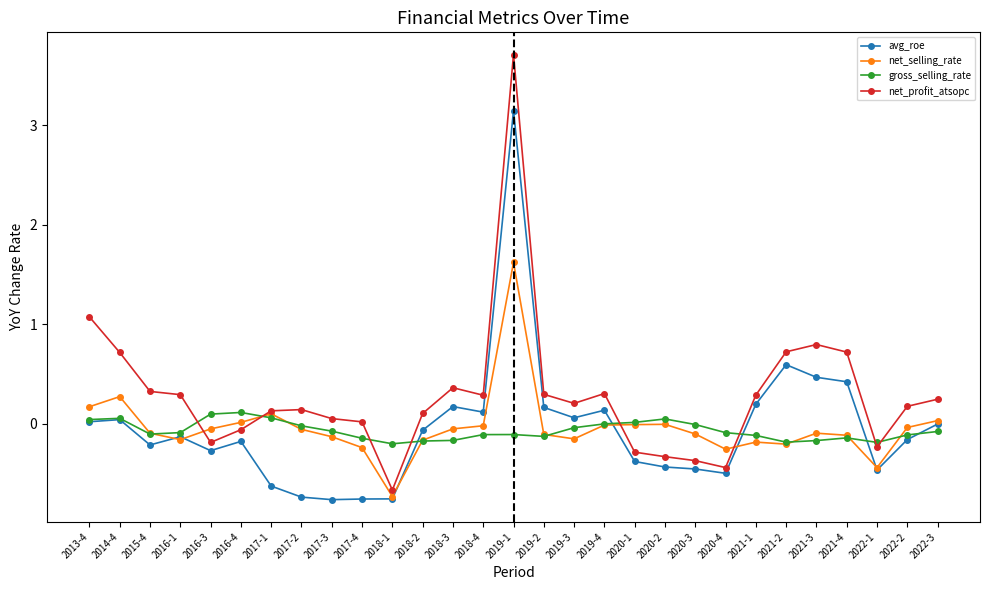

True or false: net_selling_rate and avg_roe intersect in this chart.

True